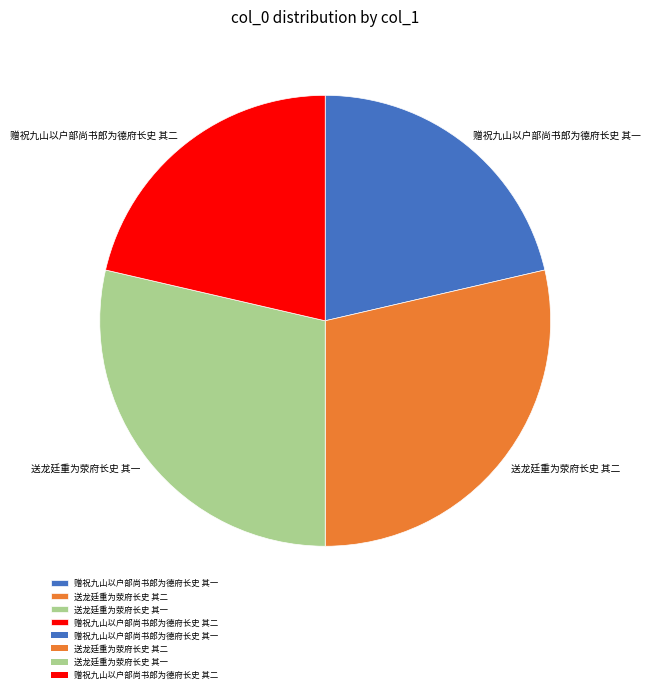

How many segments does this pie chart have?

4